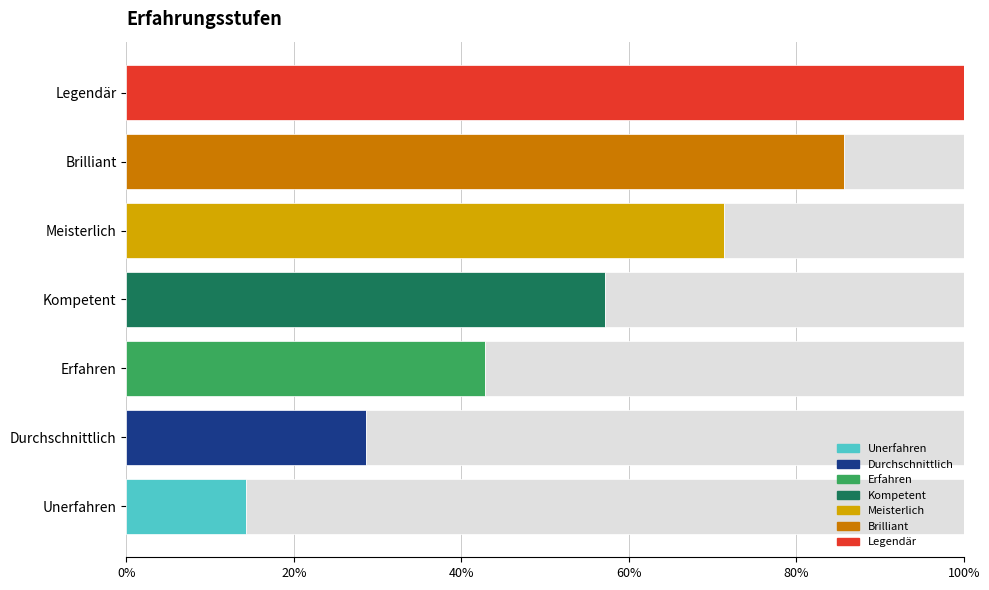

Count the values in the range 2 to 6.

5